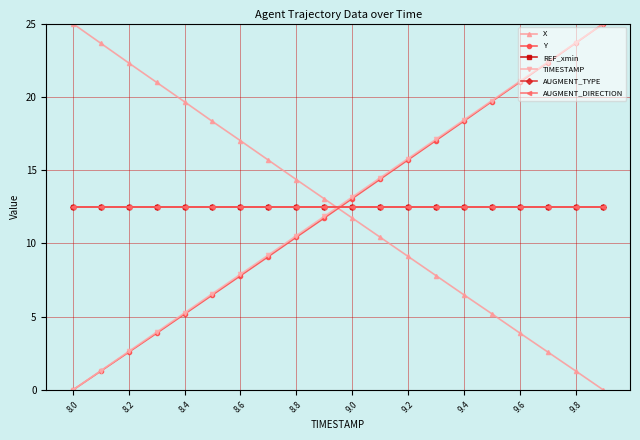

Does the chart have visible grid lines?

Yes